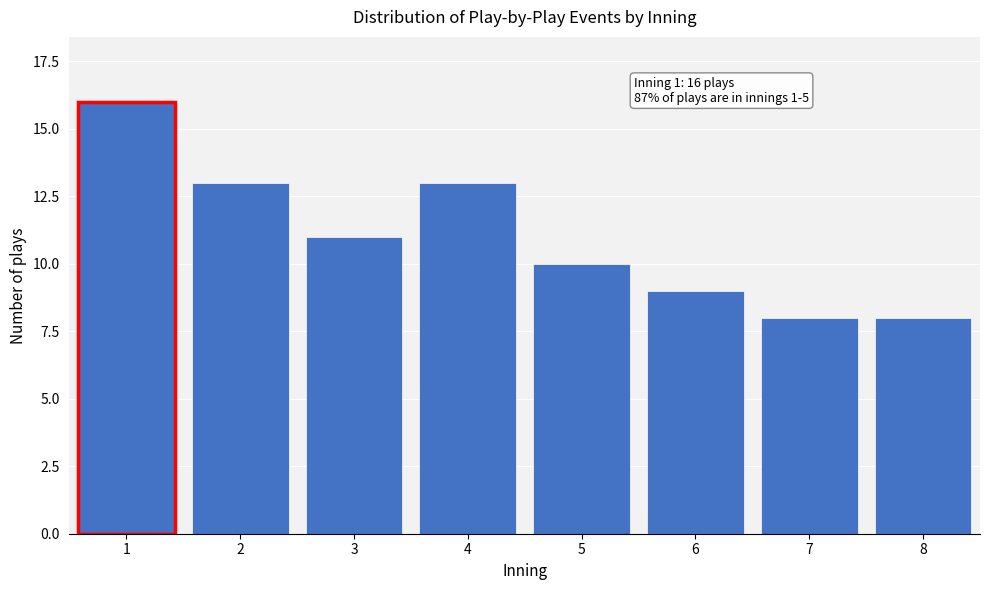

Reading right to left, transcribe all the data shown in this chart.

8=8	7=8	6=9	5=10	4=13	3=11	2=13	1=16